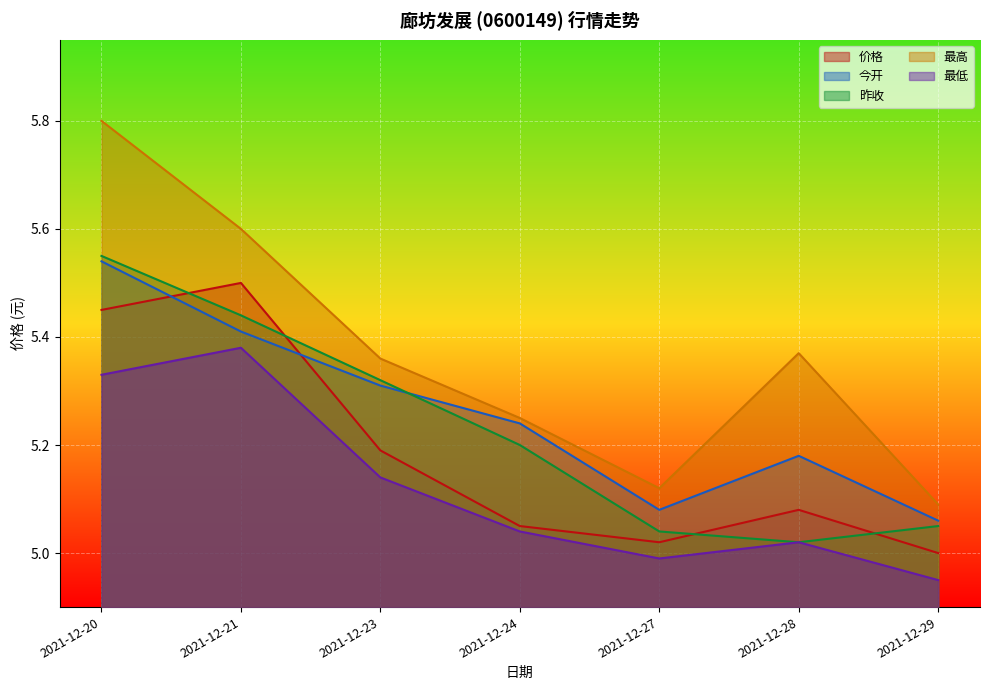

Read the 最低 value at 2021-12-24.

5.0